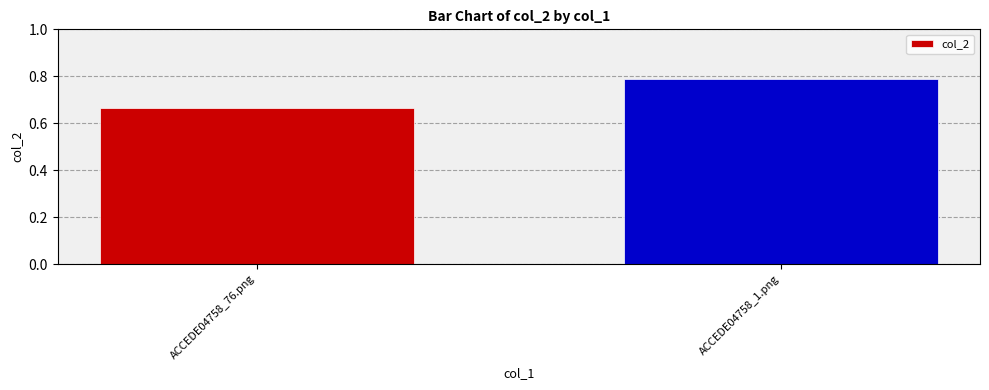

What is the change in value from ACCEDE04758_76.png to ACCEDE04758_1.png?

+0.1